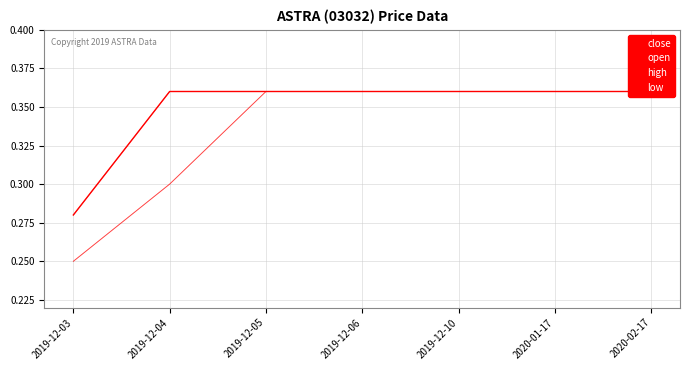

Between 2019-12-10 and 2020-02-17, which series saw the biggest shift?

close